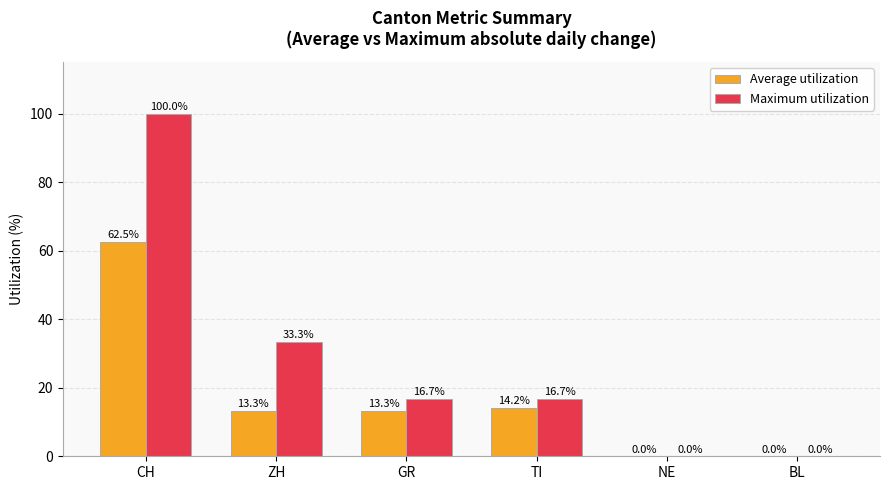

Which series has the largest range (max minus min)?

Maximum utilization